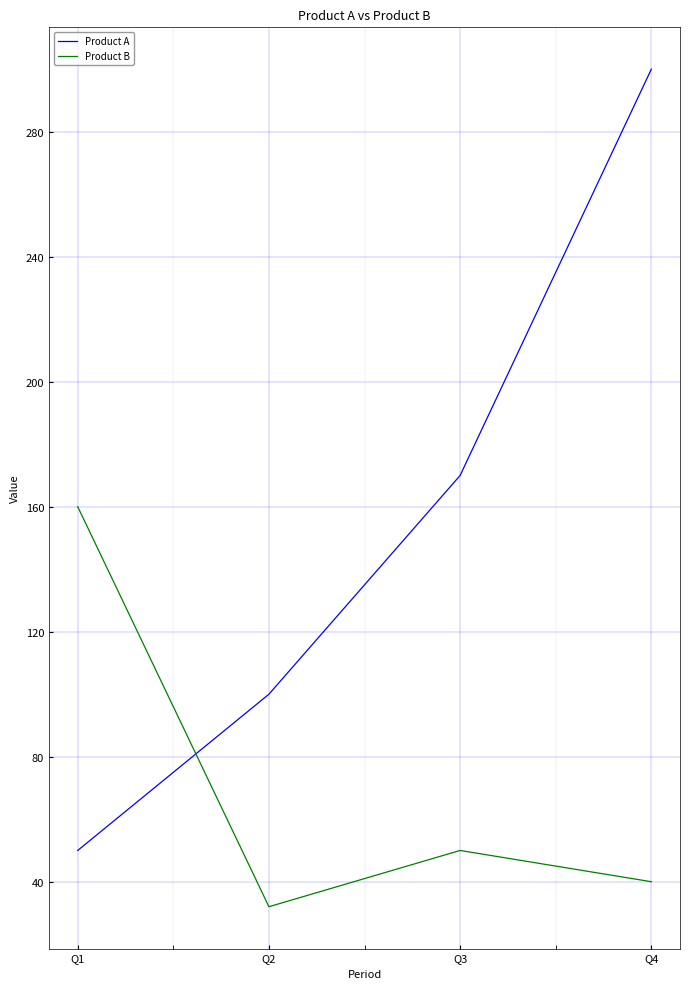

What are all the series names shown in the legend?

Product A, Product B